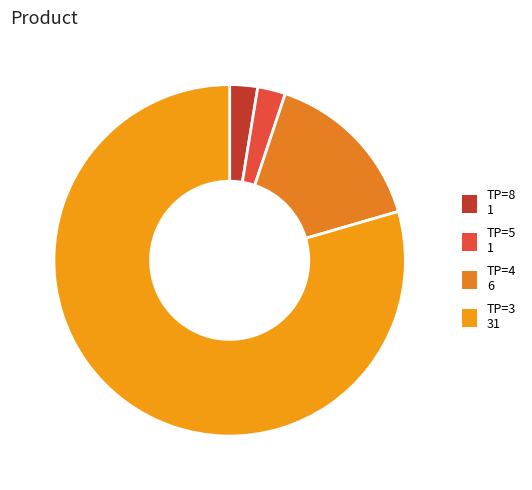

Rank the categories by value from lowest to highest.

TP=8, TP=5, TP=4, TP=3